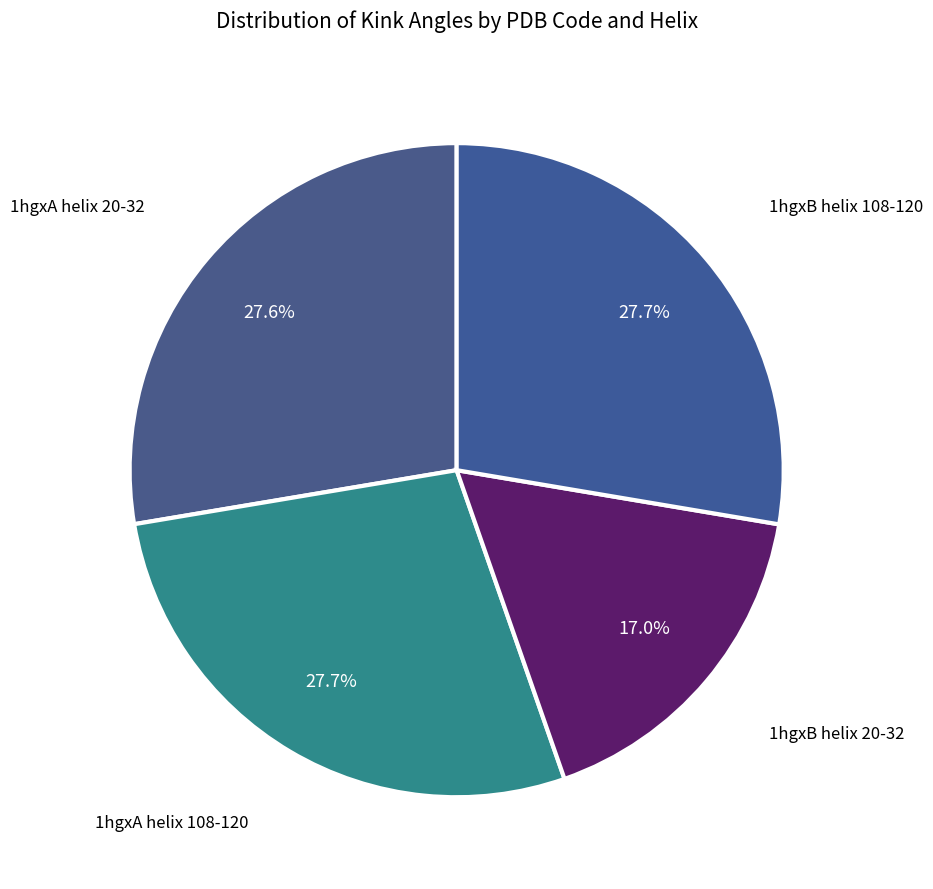

What is the smallest slice in the pie chart?

1hgxB helix 20-32